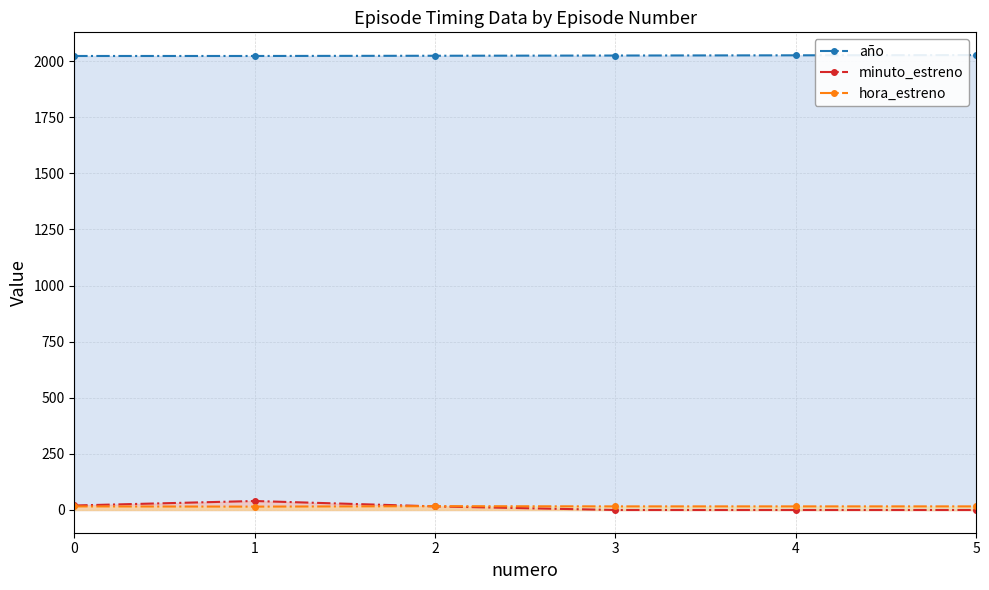

What are all the series names shown in the legend?

año, minuto_estreno, hora_estreno